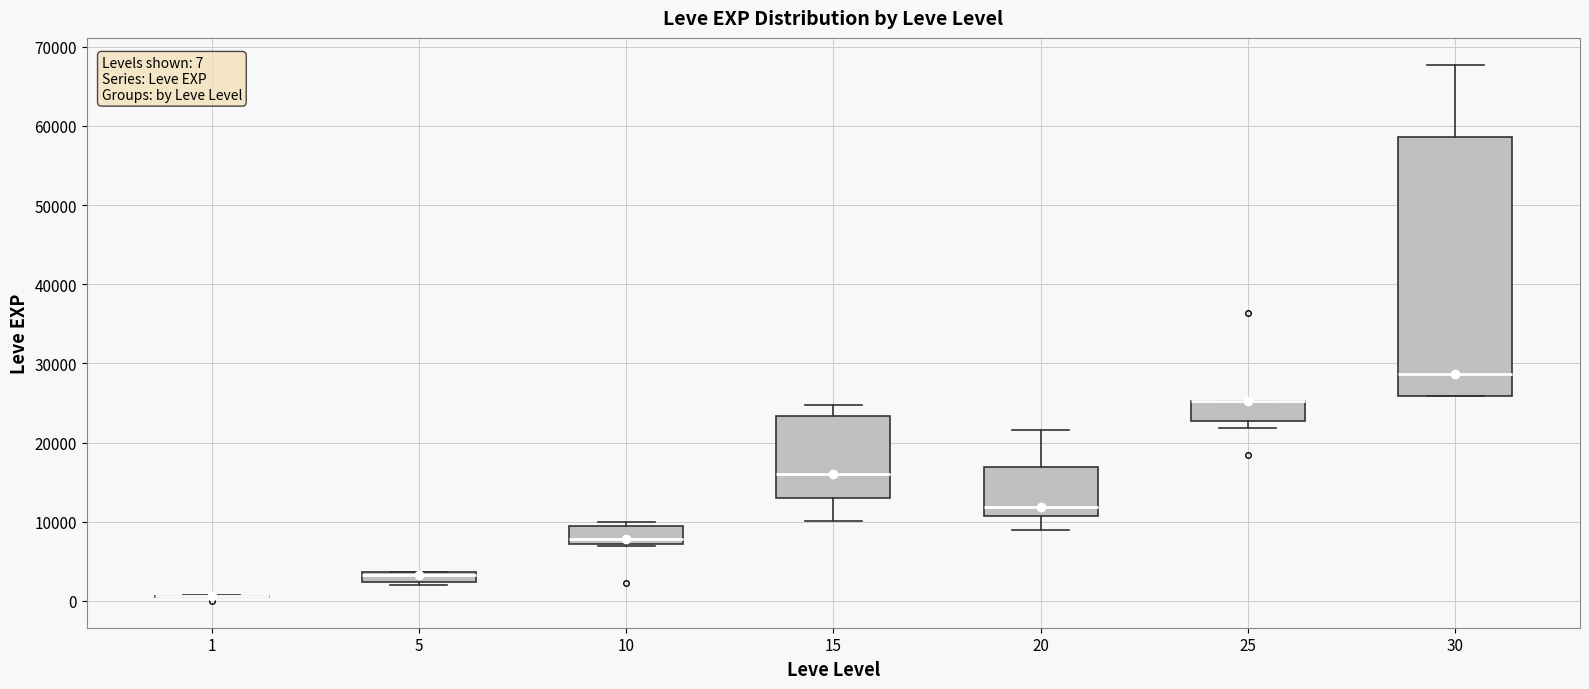

Comparing the boxes themselves (not the whiskers), which one is the tallest?

30